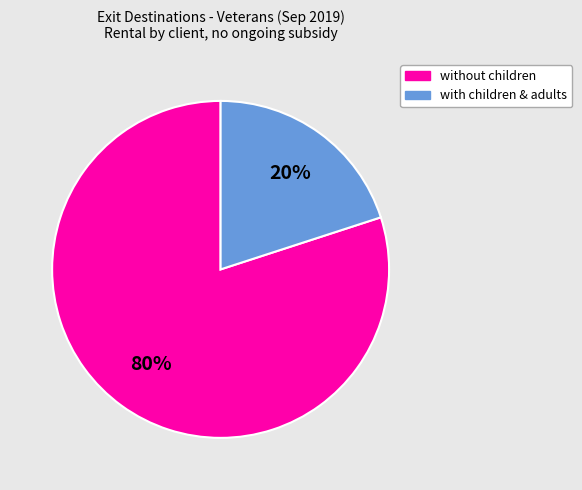

To the nearest percent, what is the average slice percentage?

50%